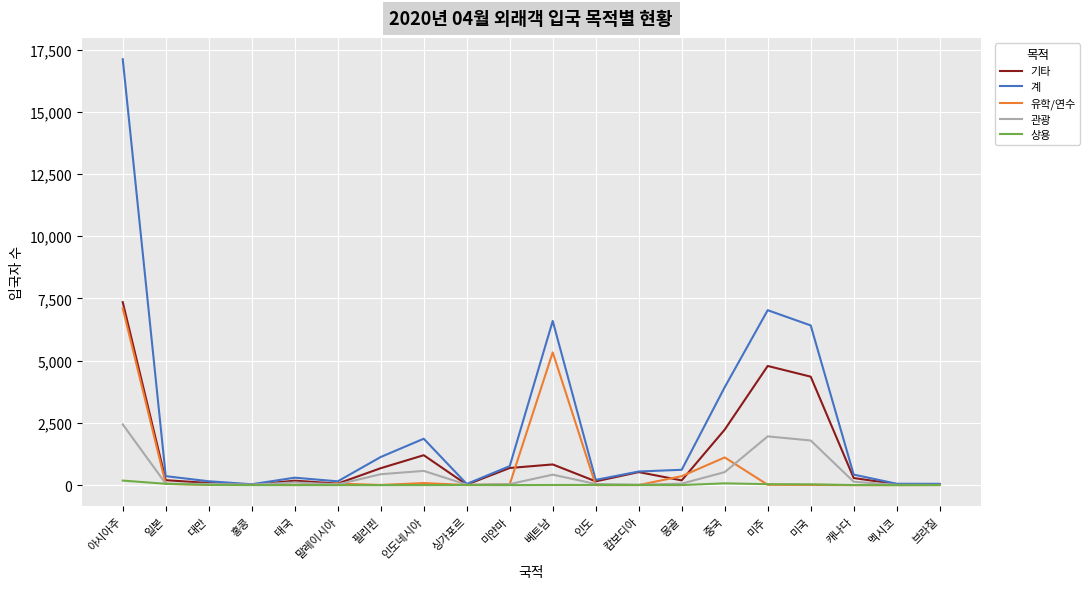

At which label is 기타 closest to 3680?

미국